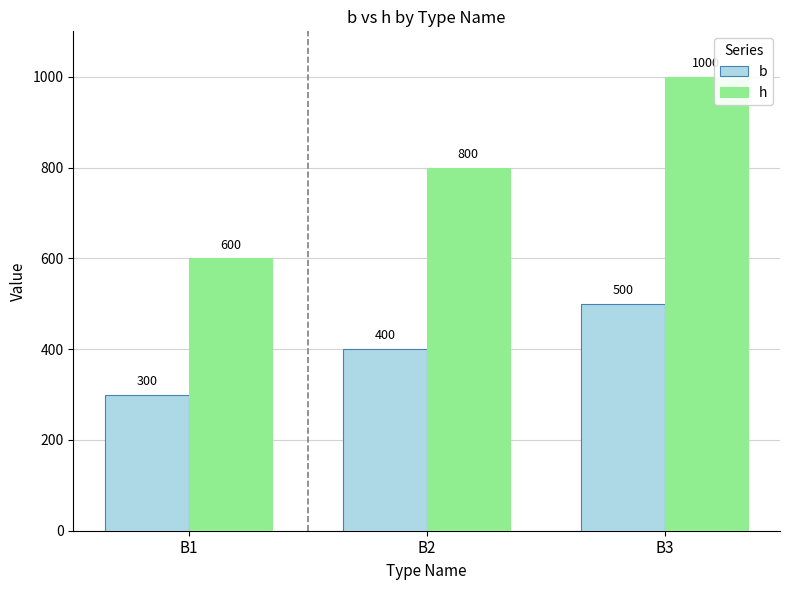

What is the minimum value shown in the chart?

300